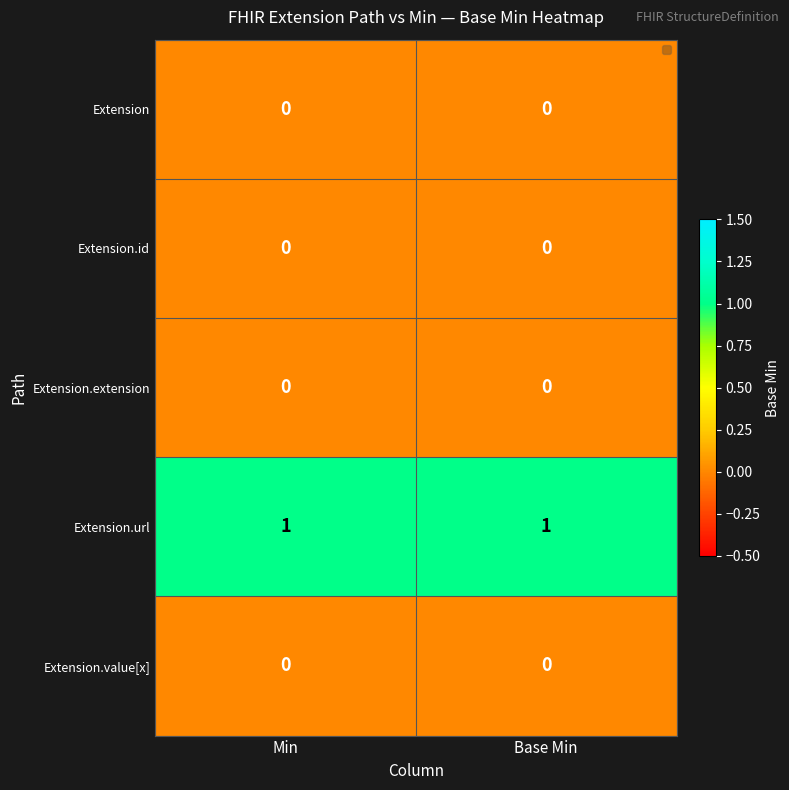

Reading right to left, list all the values displayed in this chart.

Extension: 0	0
Extension.id: 0	0
Extension.extension: 0	0
Extension.url: 1	1
Extension.value[x]: 0	0